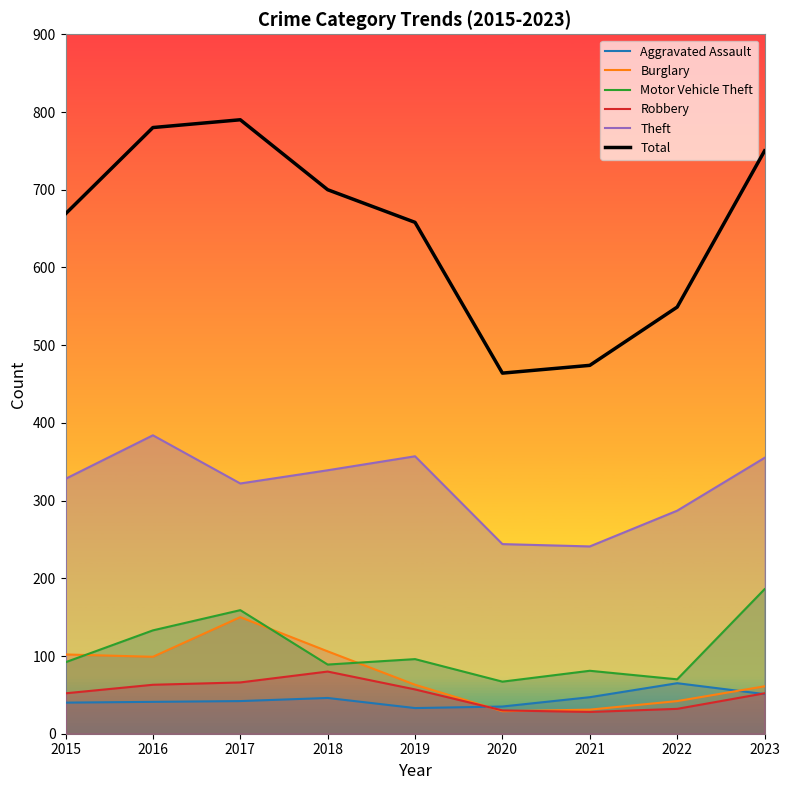

Reading right to left, list all the values displayed in this chart.

Aggravated Assault: 51	65	47	35	33	46	42	41	40
Burglary: 61	42	31	29	63	106	150	99	102
Motor Vehicle Theft: 186	70	81	67	96	89	159	133	92
Robbery: 52	32	28	30	57	80	66	63	52
Theft: 355	287	241	244	357	339	322	384	328
Total: 750	549	474	464	658	700	790	780	669